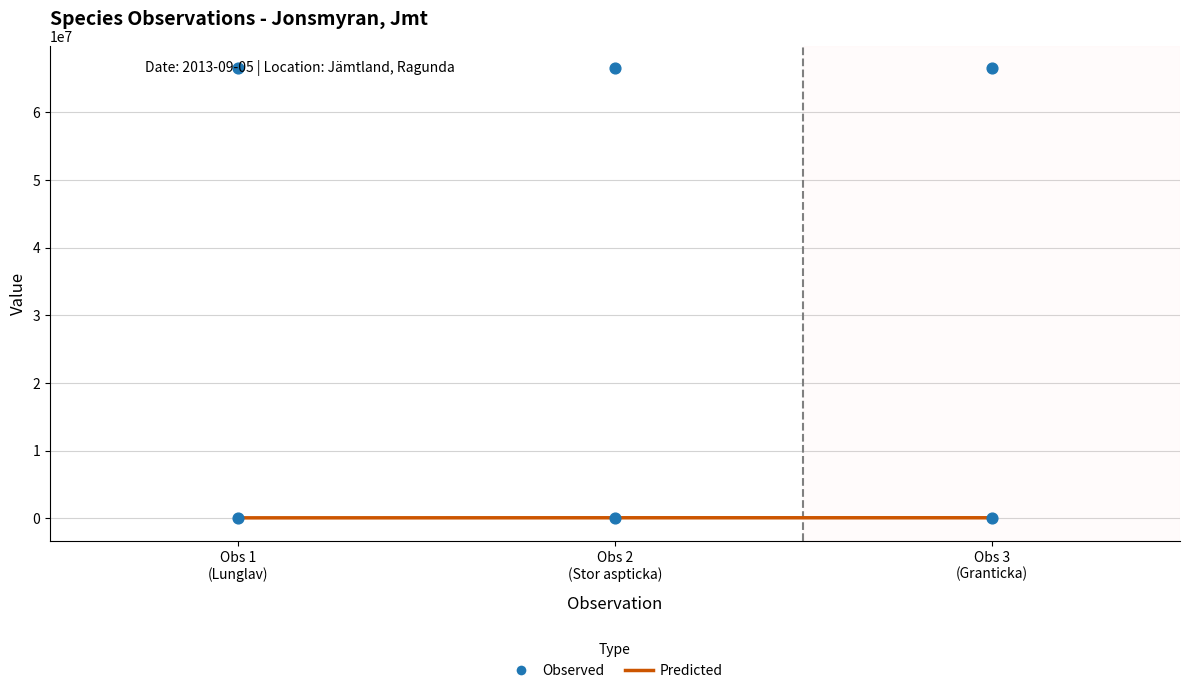

At which category is the sum across all series the highest?

Obs 3
(Granticka)